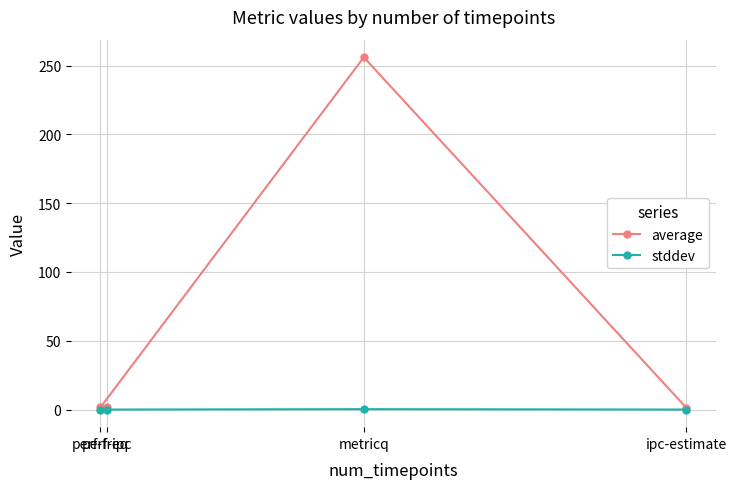

What is the difference between the maximum and minimum values in the stddev series?

0.3